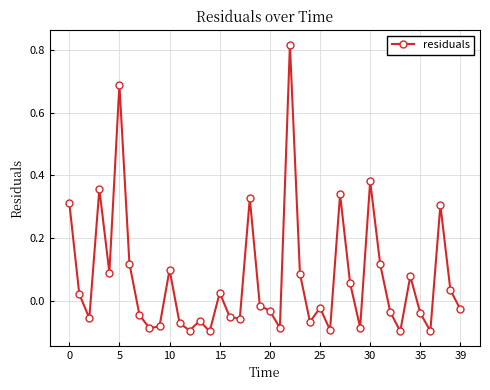

True or false: the data has more than 0 interior local peaks.

True